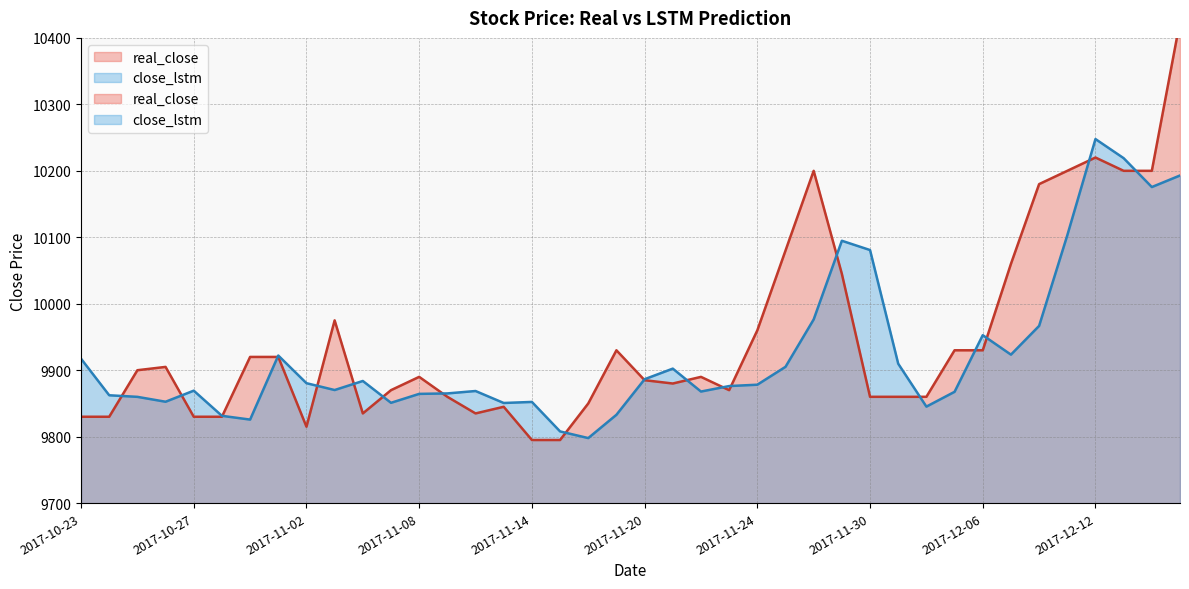

Where do close_lstm and real_close first cross each other?

2017-10-24 and 2017-10-25